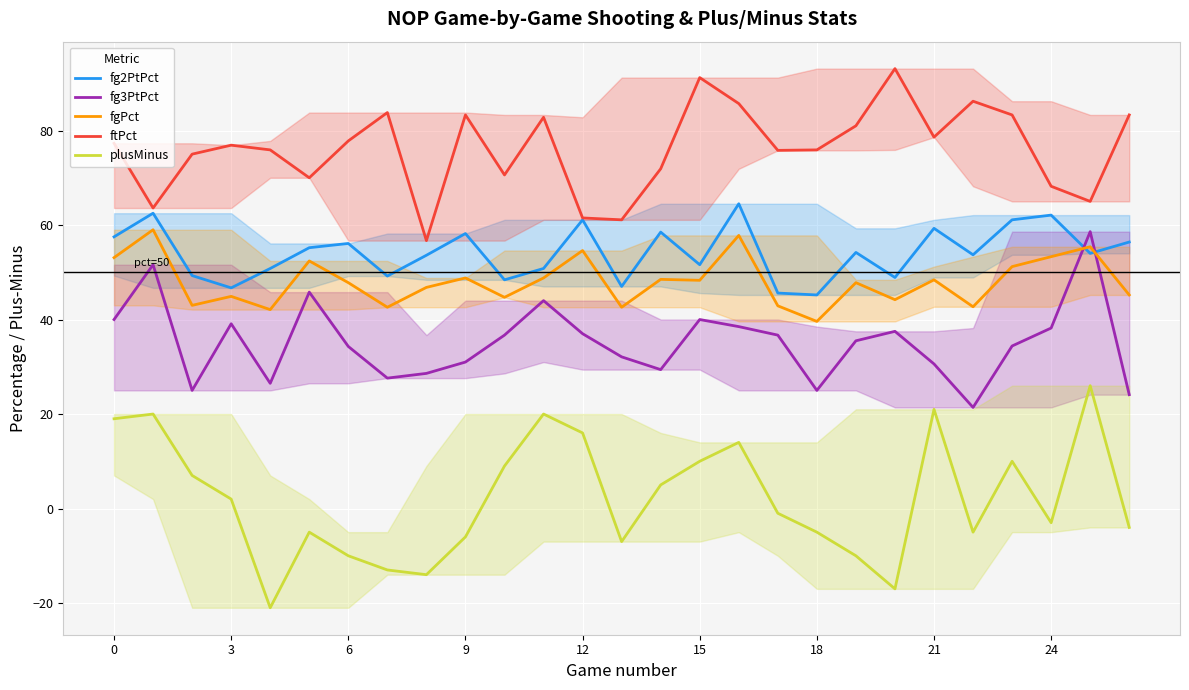

In ftPct, how many points are higher than both neighbors (excluding endpoints)?

7